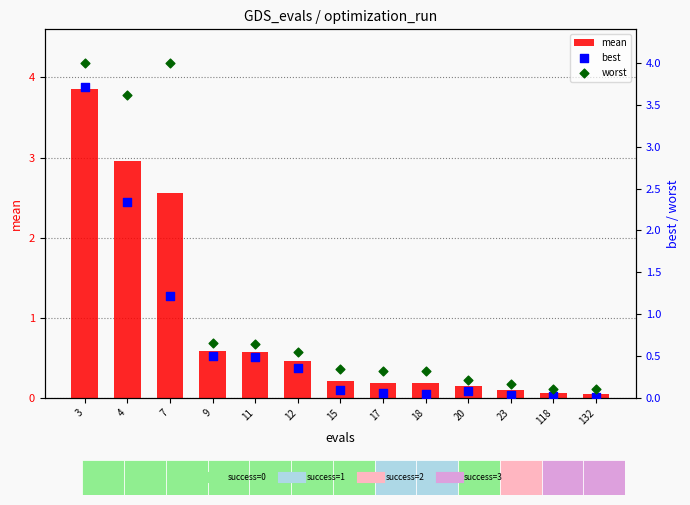

Which series reaches the maximum Y coordinate?

worst